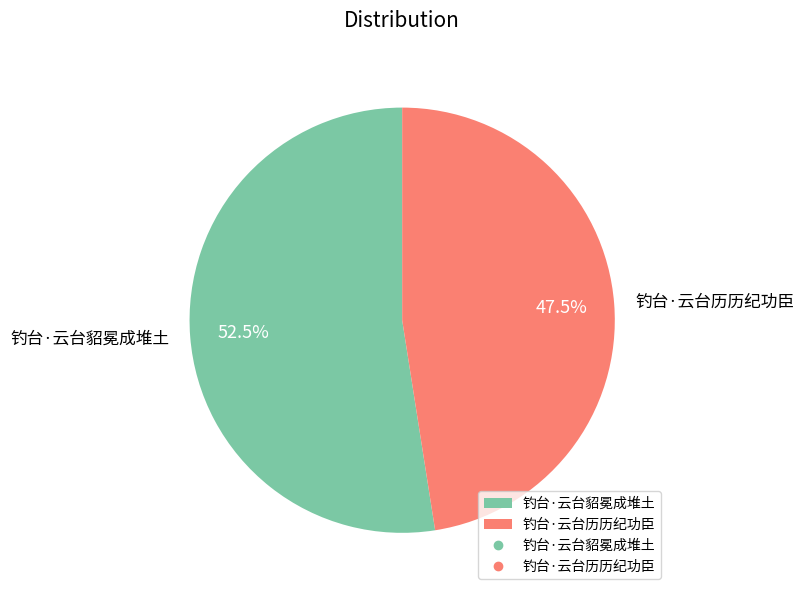

True or false: 钓台·云台貂冕成堆土 accounts for 39% of the total.

False